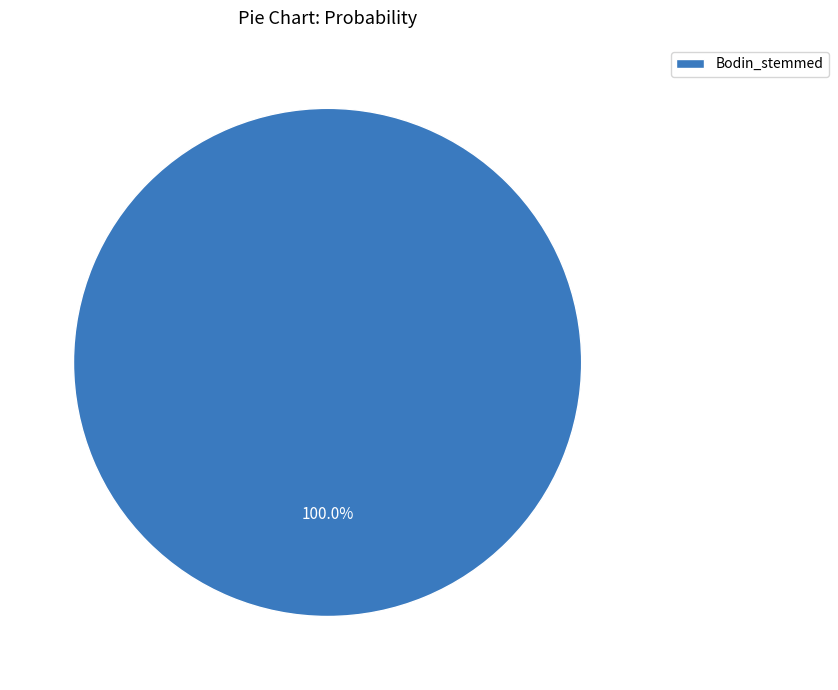

Does Bodin_stemmed account for over 50% of the chart?

Yes